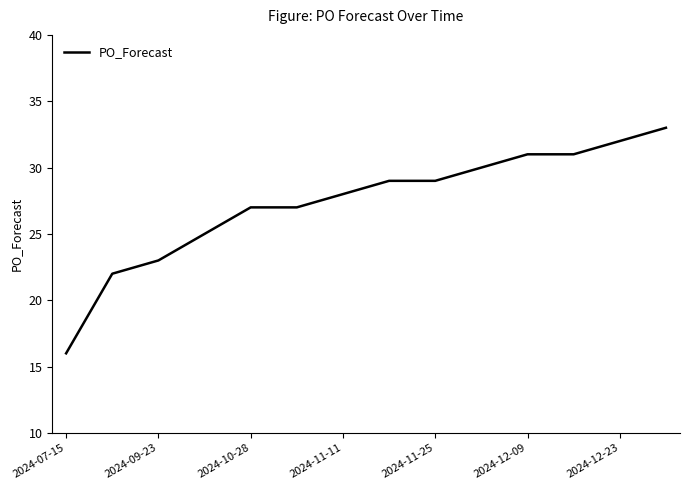

What is the greatest value displayed?

33